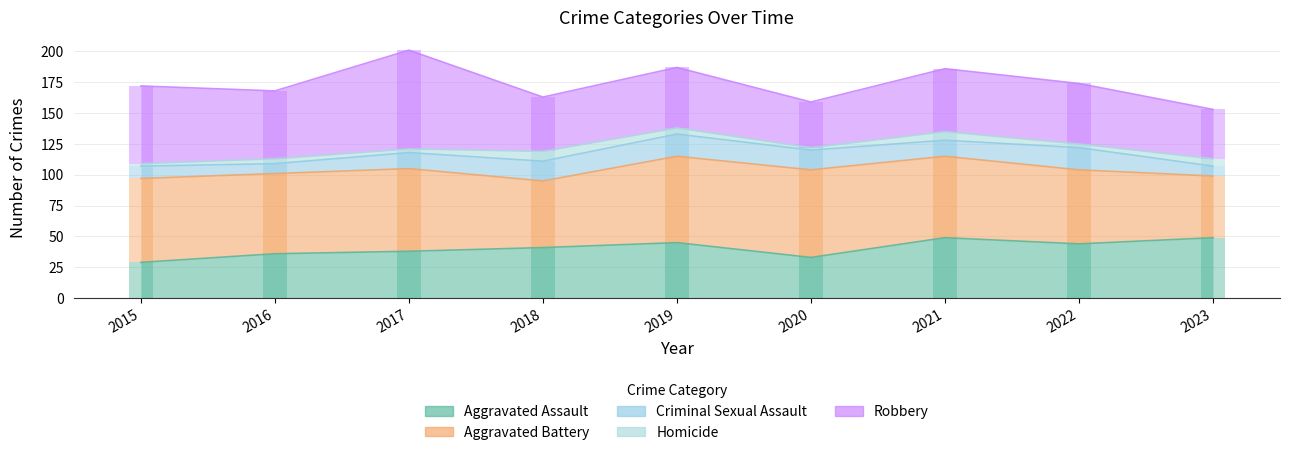

What are all the series names shown in the legend?

Aggravated Assault, Aggravated Battery, Criminal Sexual Assault, Homicide, Robbery